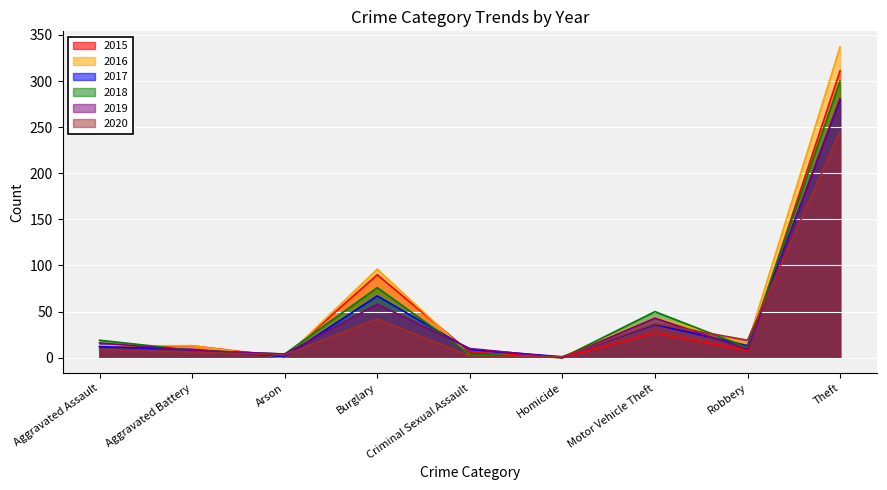

In 2016, how many points are lower than both neighbors (excluding endpoints)?

3